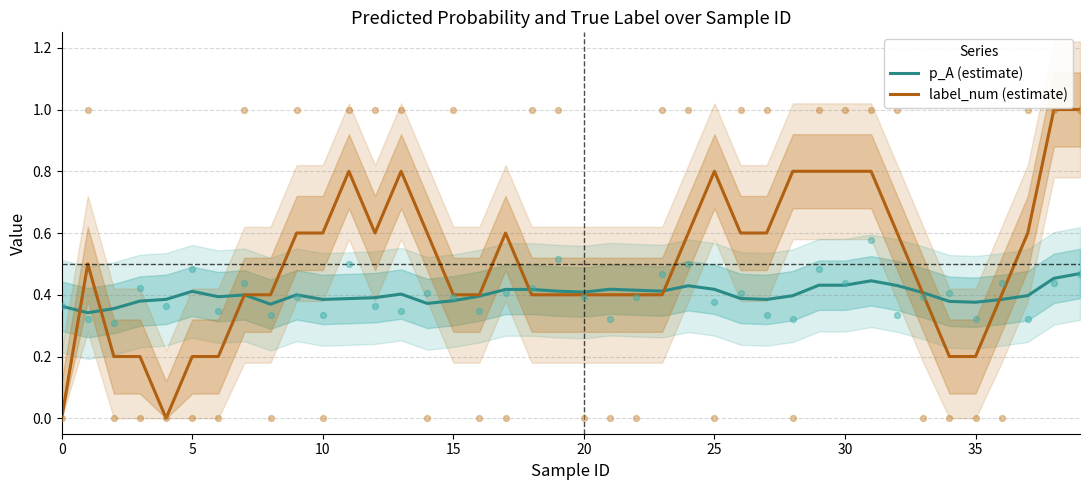

At how many categories does at least one series exceed 0?

40